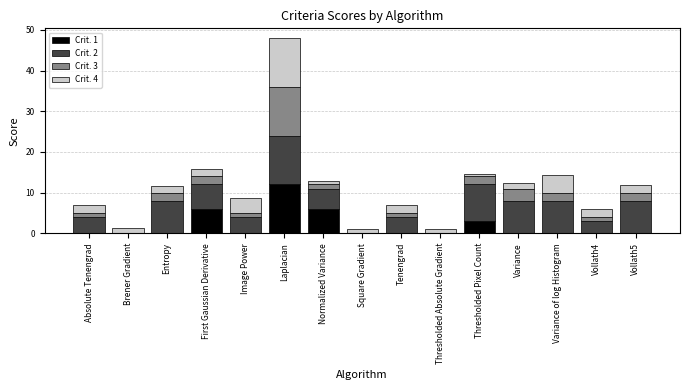

What is the total value across all series at First Gaussian Derivative?

15.7